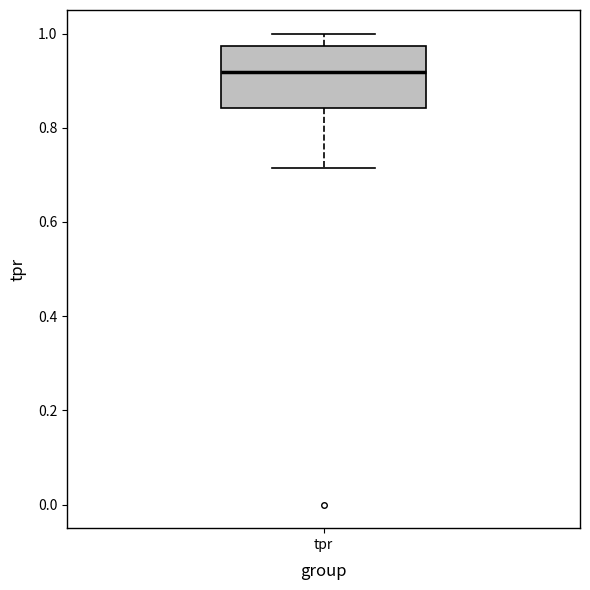

Where does the median line of the box for tpr sit on the y-axis? The values are not printed on the chart, so give them approximately, as read against the axis.

0.92